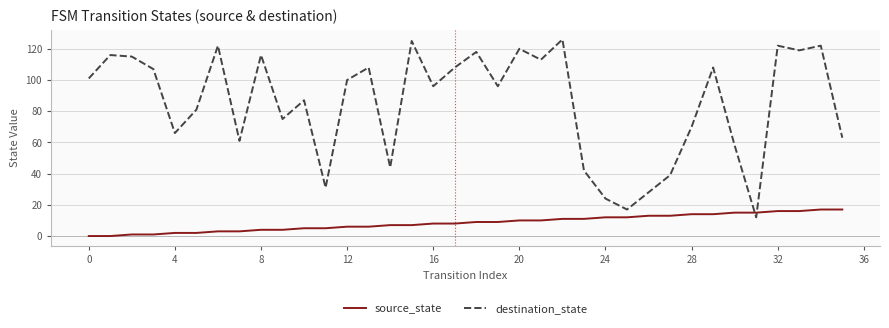

Rank the series by their average value, from lowest to highest.

source_state, destination_state